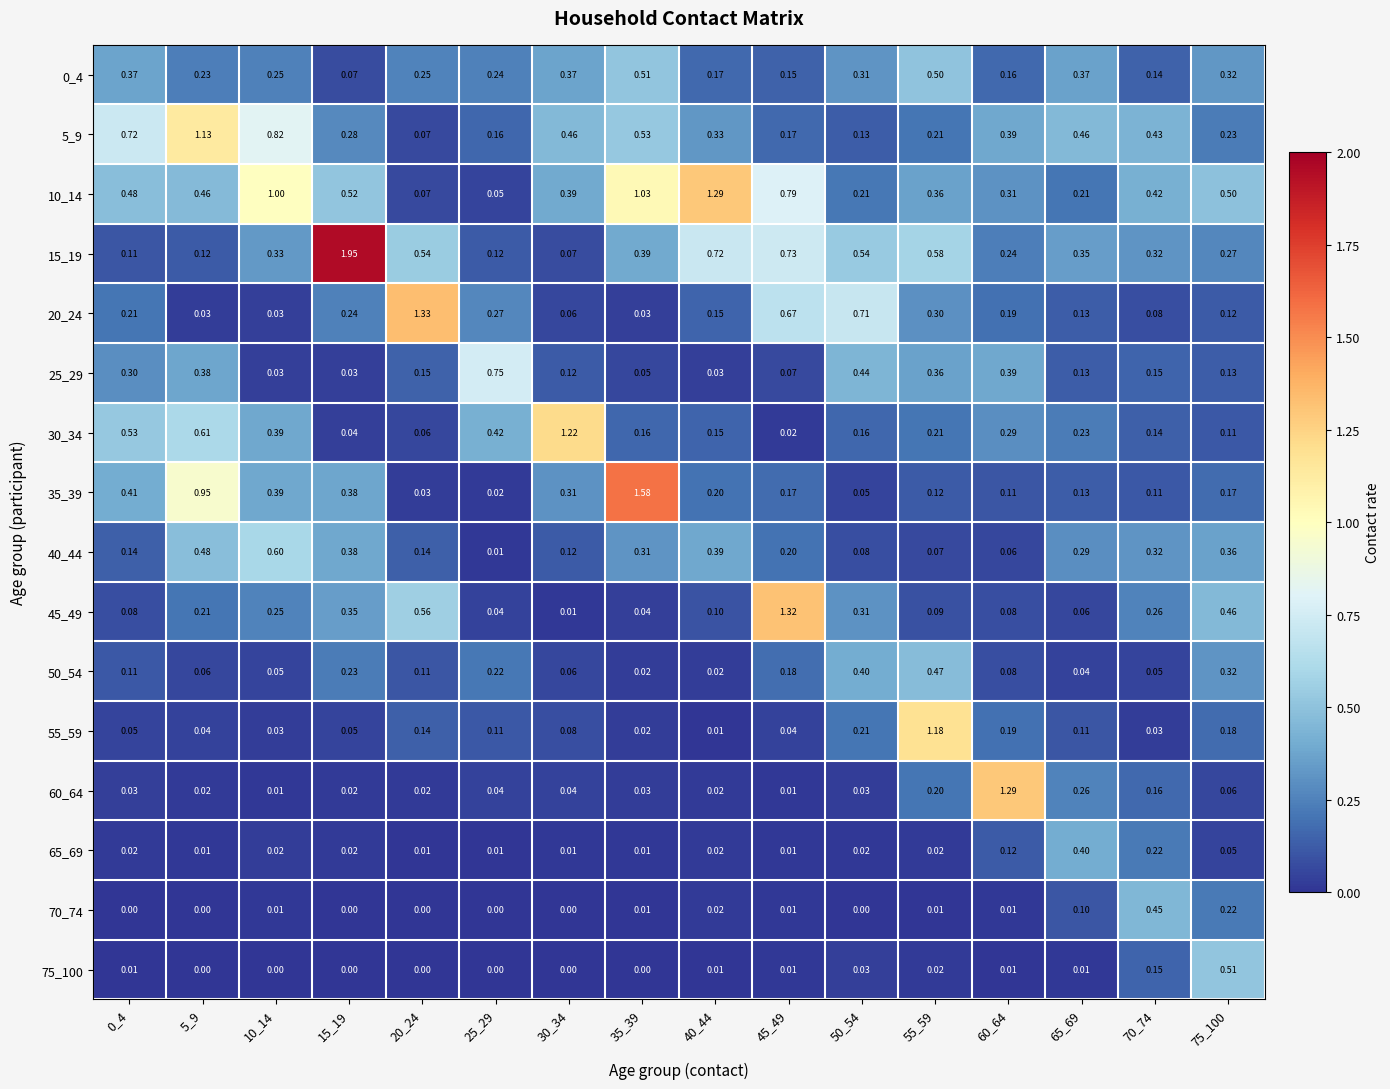

At how many categories does at least one series exceed 0?

16